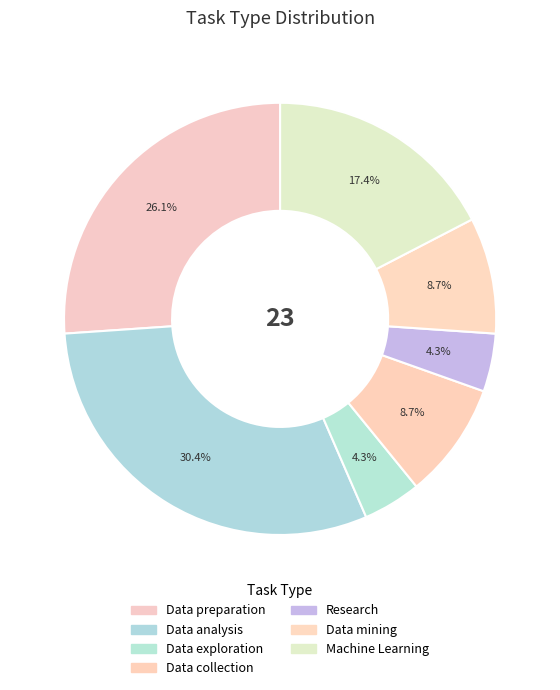

To the nearest percent, what is the combined percentage of Research and Machine Learning?

22%